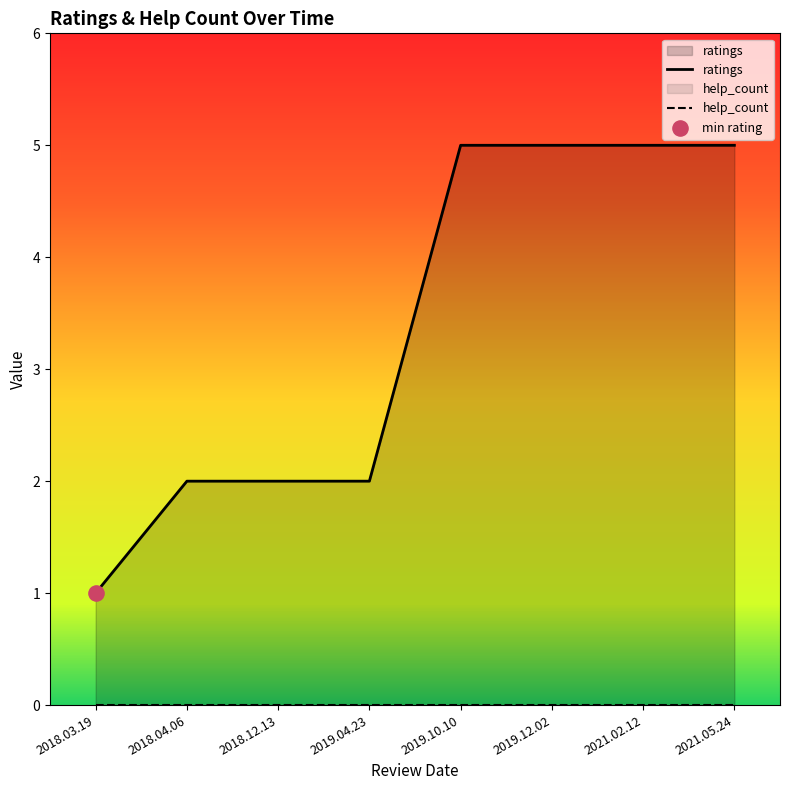

Which series has the widest spread of Y values?

ratings